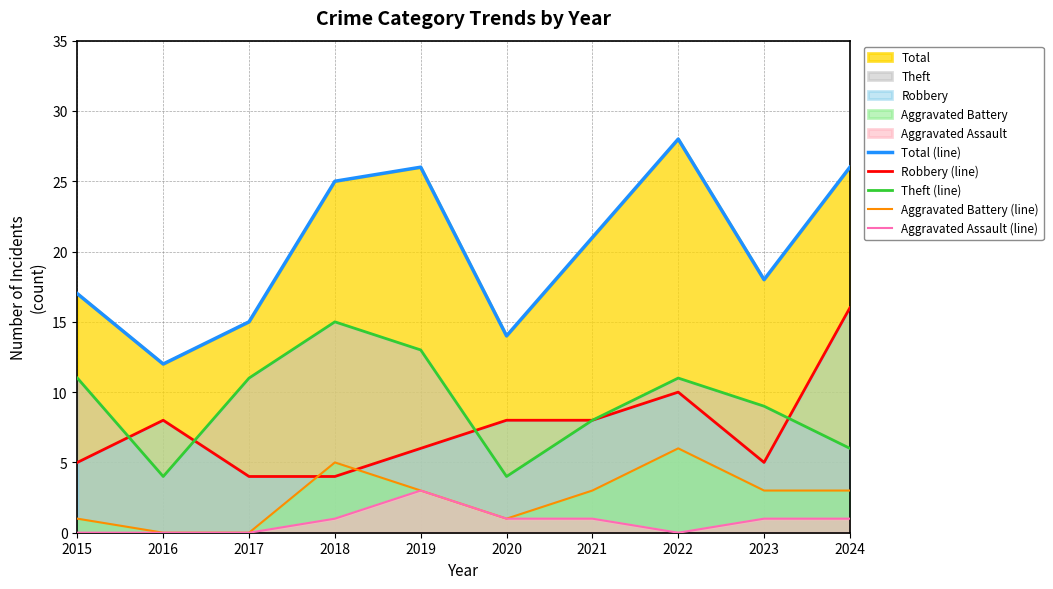

The value of Total (line) at 2024 is 11. True or false?

False